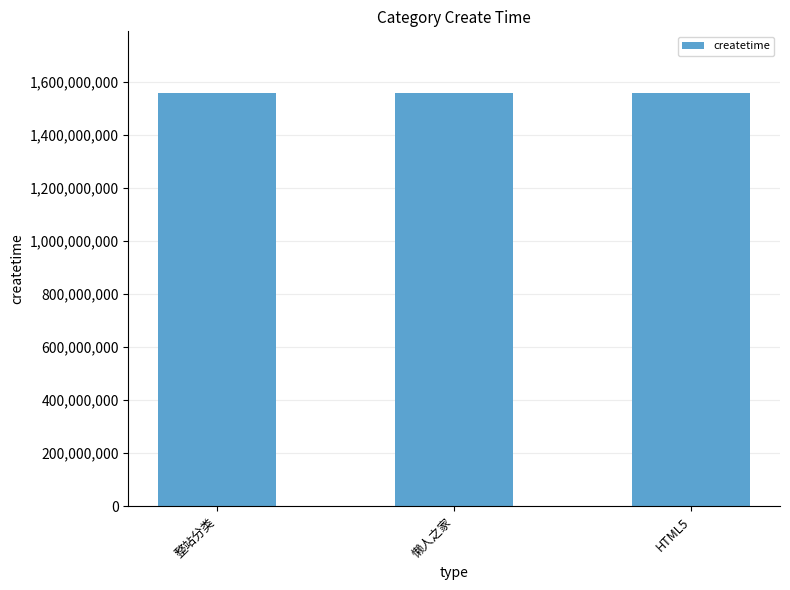

What is the minimum value shown in the chart?

1557132124